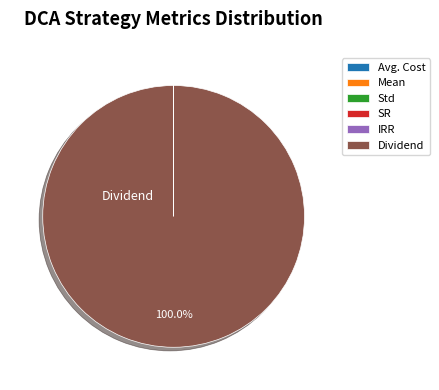

Does any single category account for the majority?

Yes